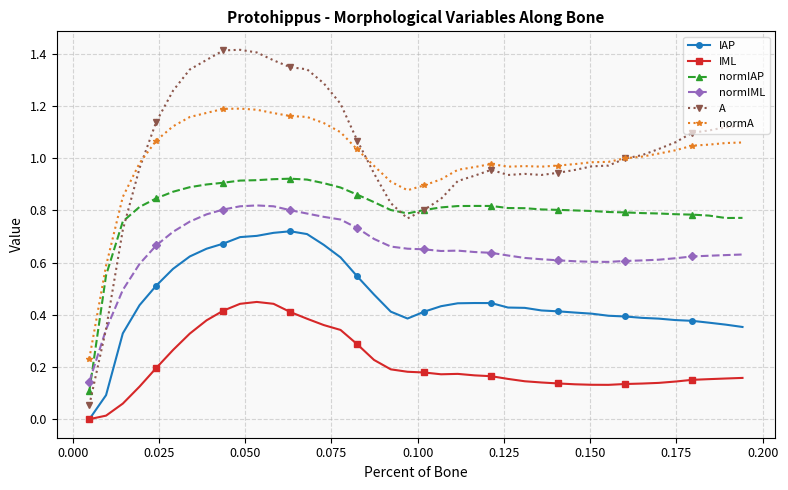

List the series in order of their peak value, highest first.

A, normA, normIAP, normIML, IAP, IML